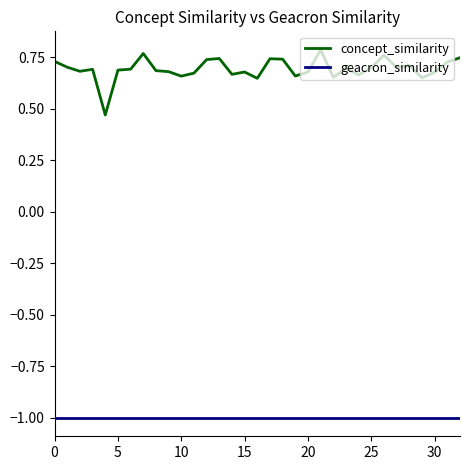

Which series has the largest range (max minus min)?

concept_similarity